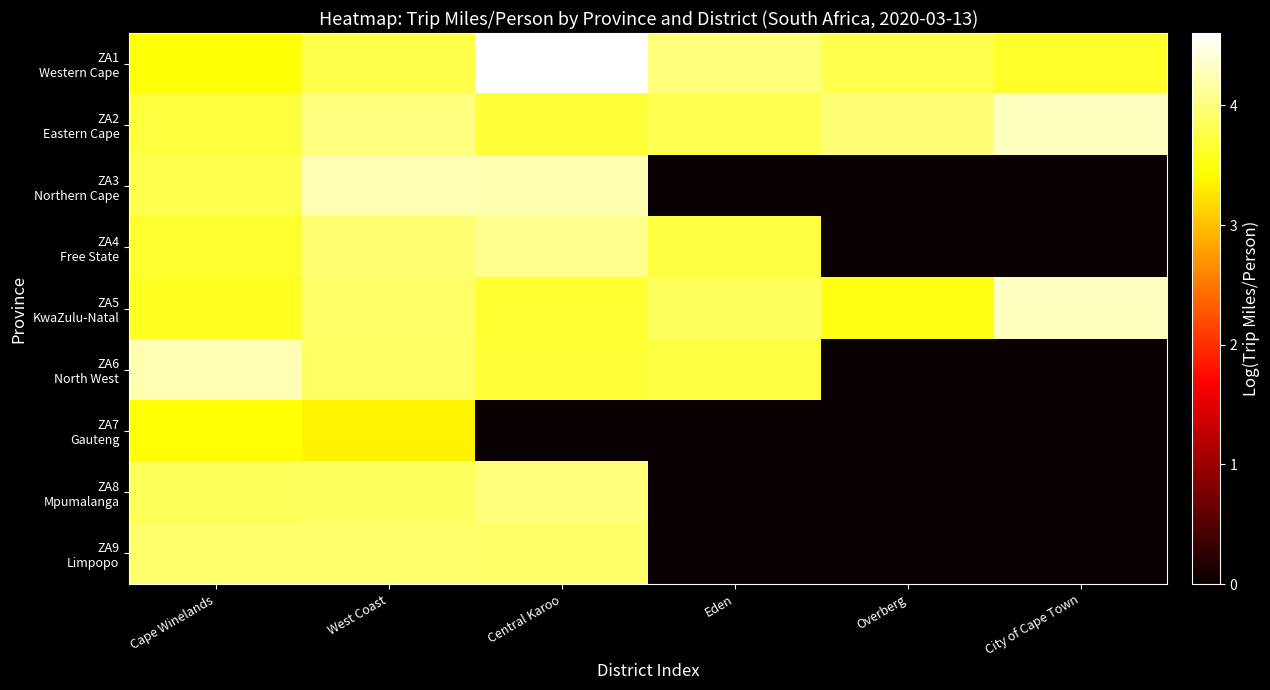

How many categories are shown in the chart?

6